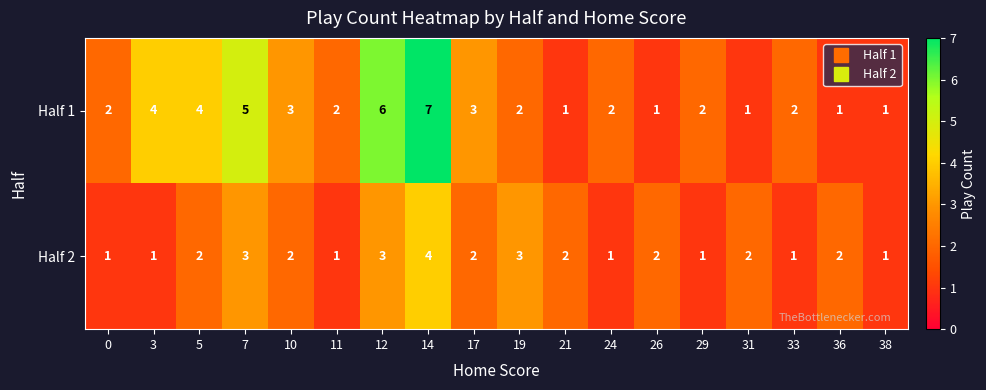

What is the difference between the maximum and second lowest values in the Half 2 series?

3